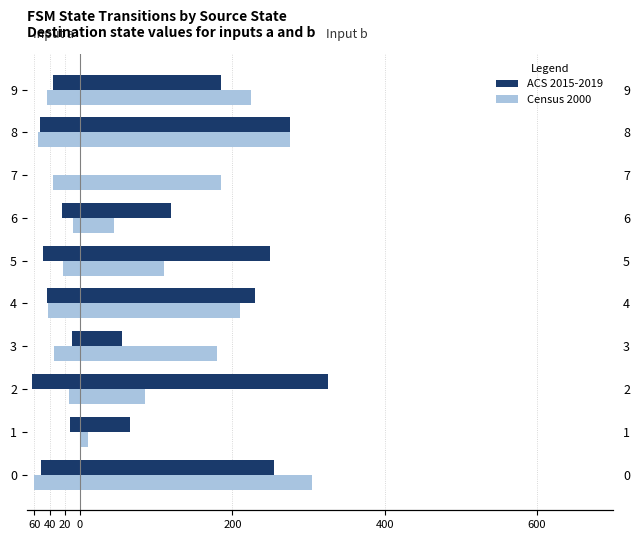

Which series changed the most between 3 and 9?

ACS 2015-2019